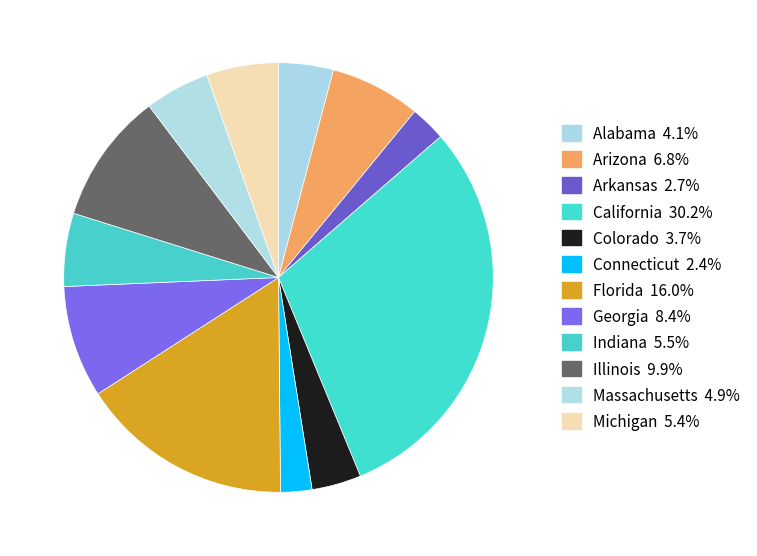

Rank the categories by value from highest to lowest.

California, Florida, Illinois, Georgia, Arizona, Indiana, Michigan, Massachusetts, Alabama, Colorado, Arkansas, Connecticut